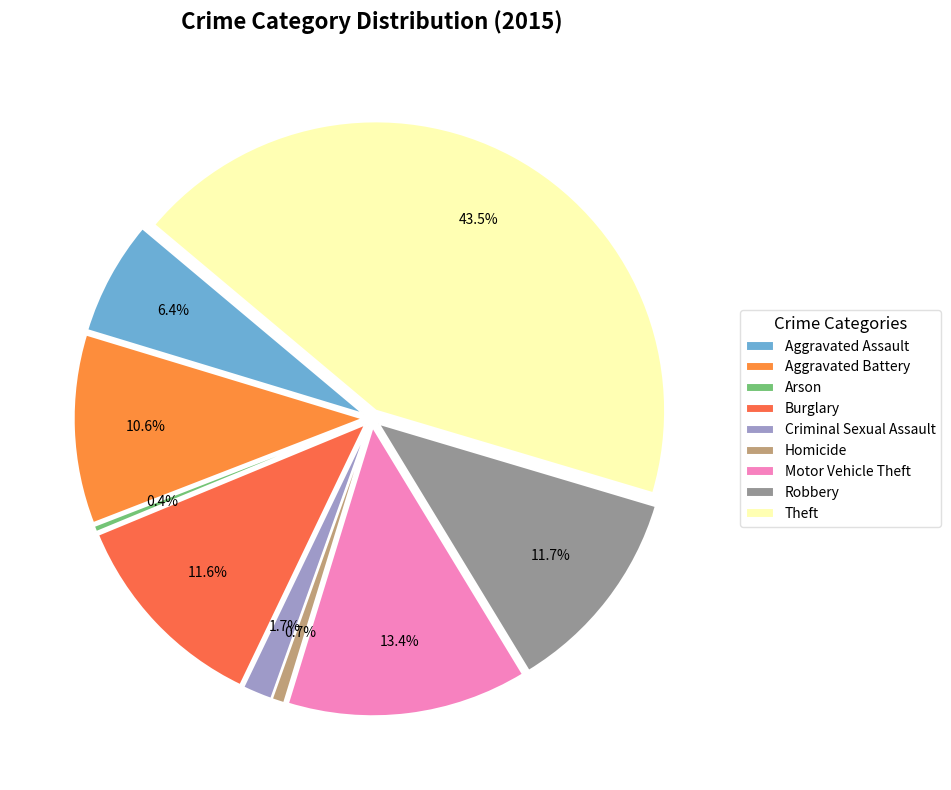

The Motor Vehicle Theft slice represents 24% of the pie. True or false?

False